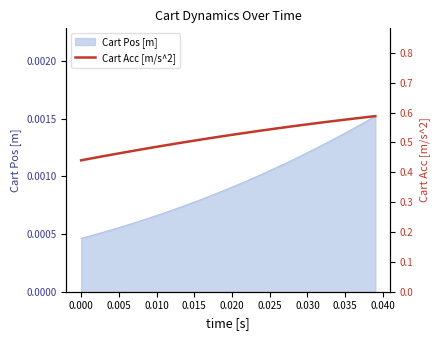

How many data points does each series have?

40